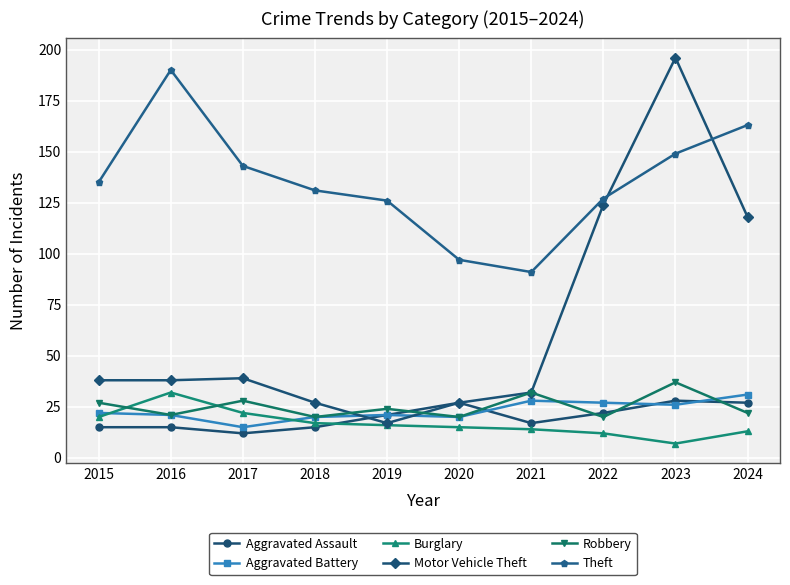

What is the difference between the highest and lowest values at 2019?

110